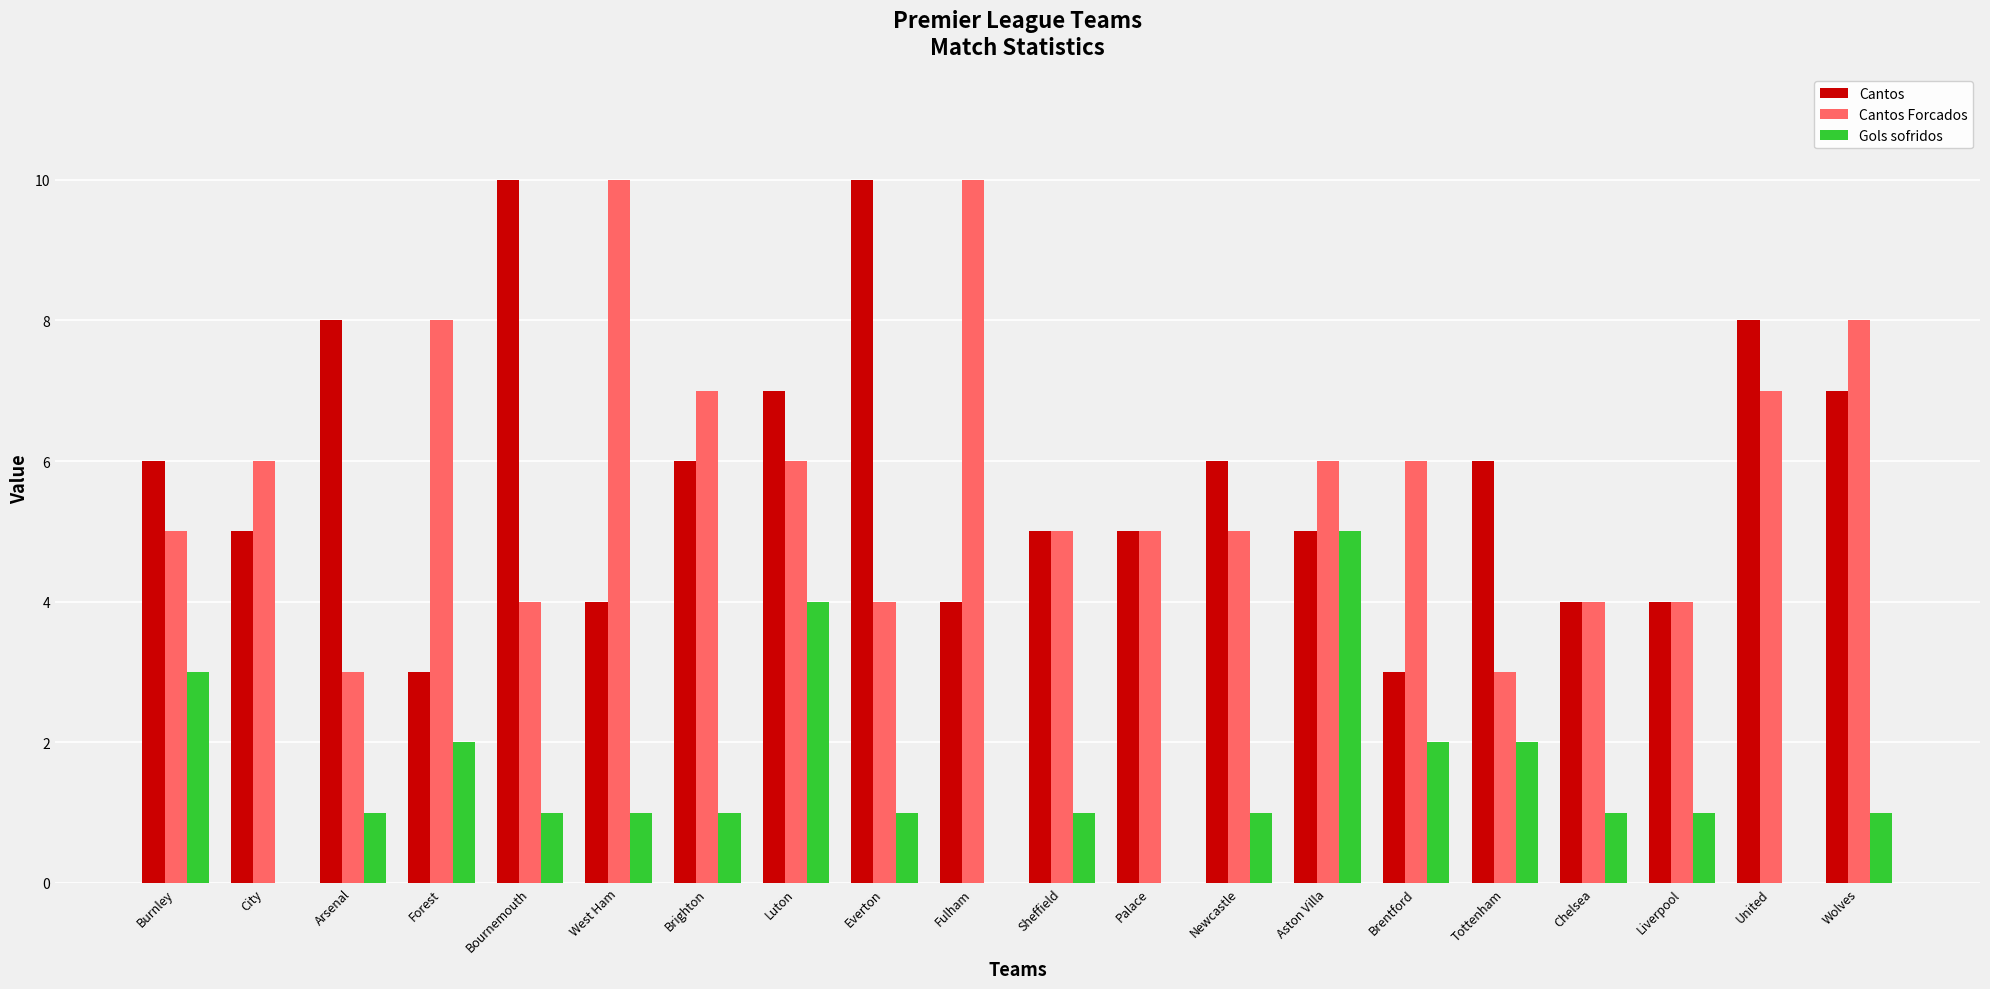

What is the maximum value shown in the chart?

10